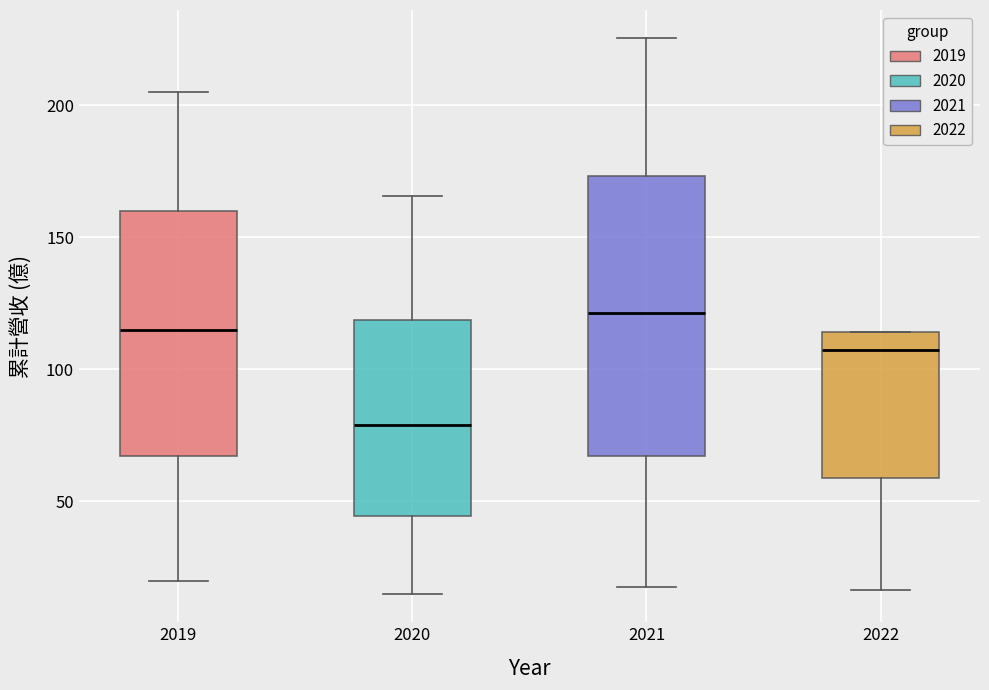

Which box is the tallest, from its lower edge to its upper edge?

2021